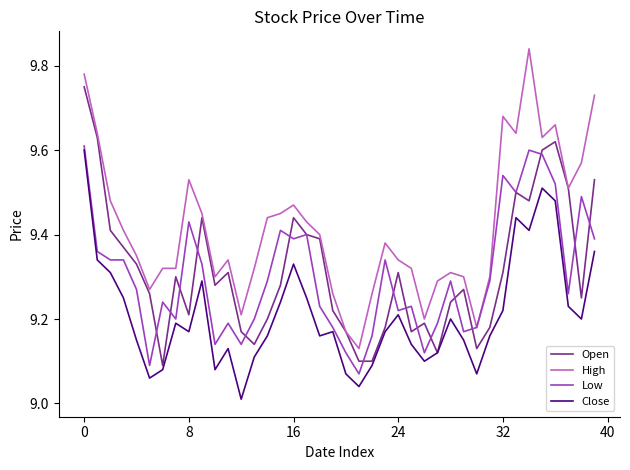

How many series are shown in this chart?

4